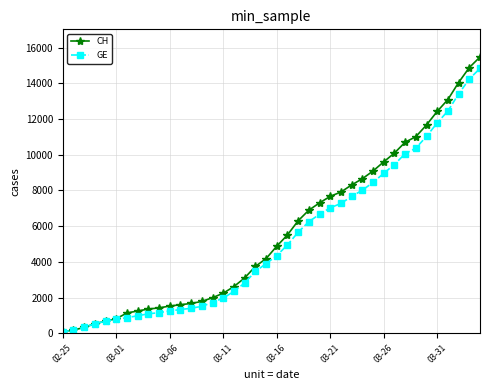

What is the highest value of the GE series?

14833